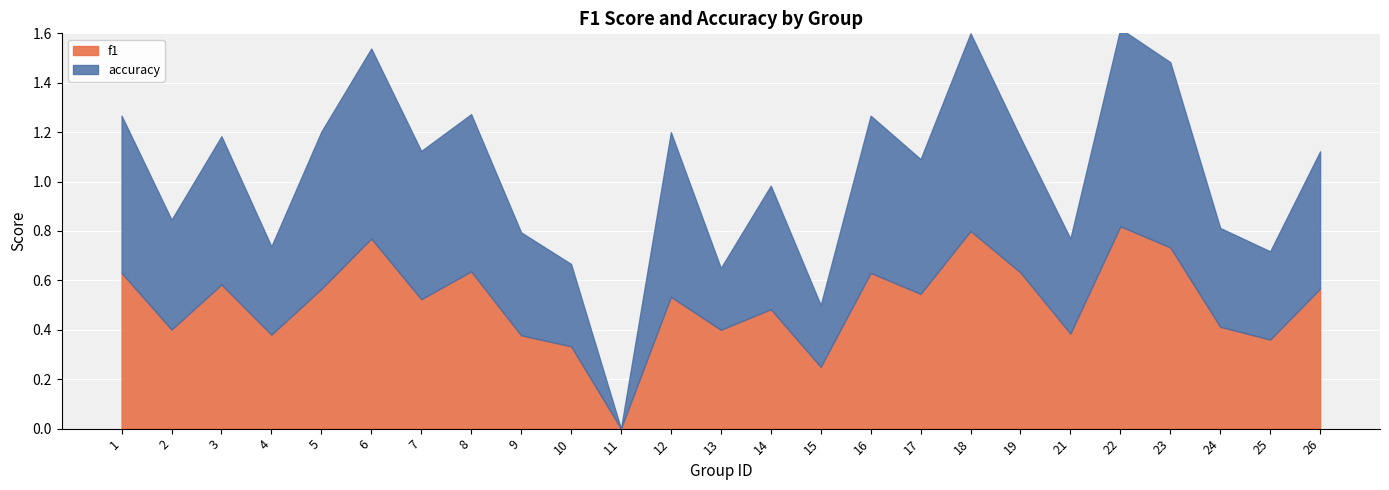

What is the sum of all f1 values?

12.8